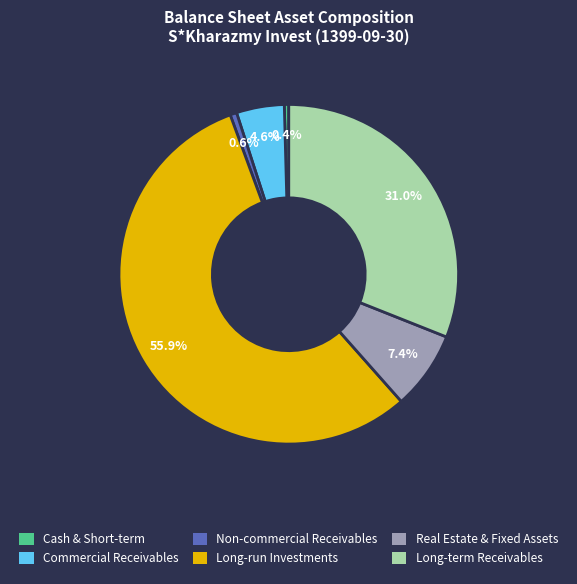

How many slices are in this pie chart?

6